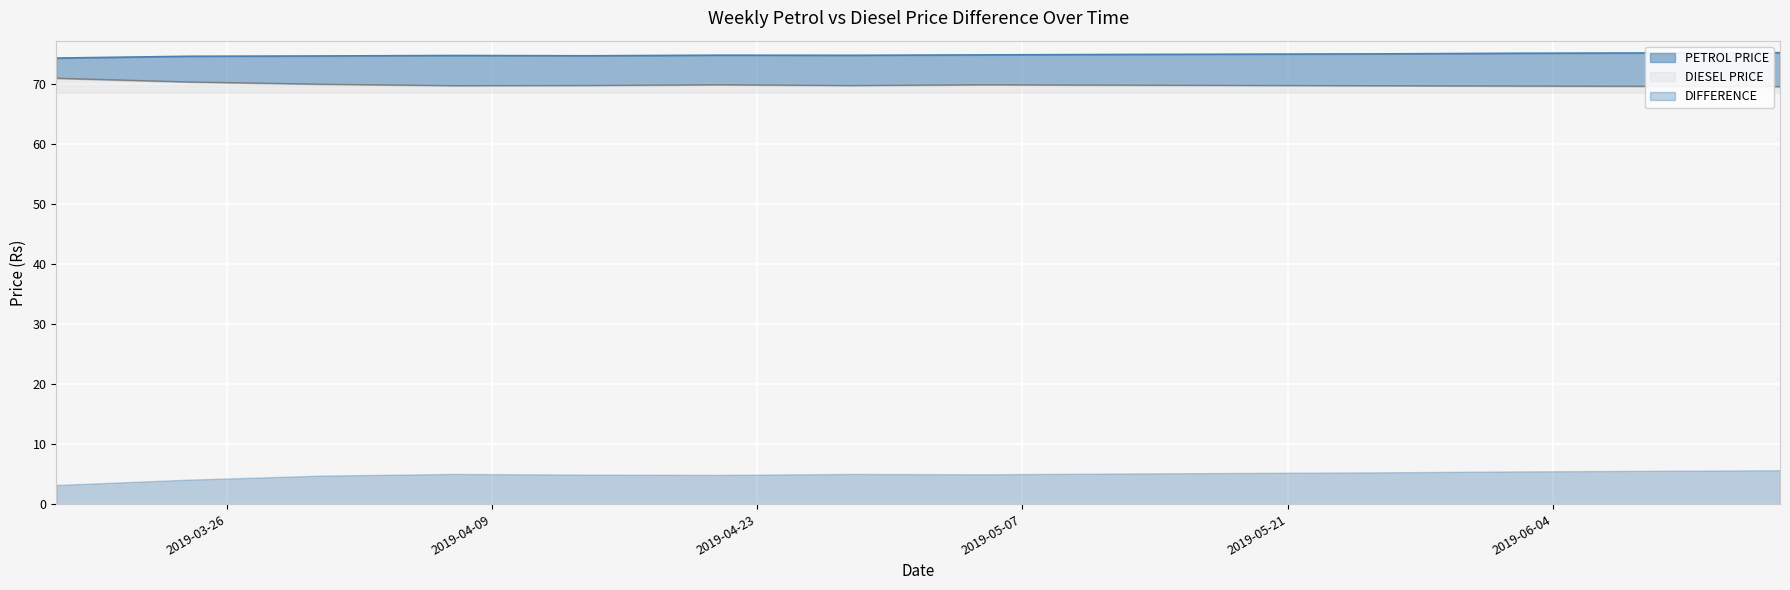

At how many categories does at least one series exceed 69?

14